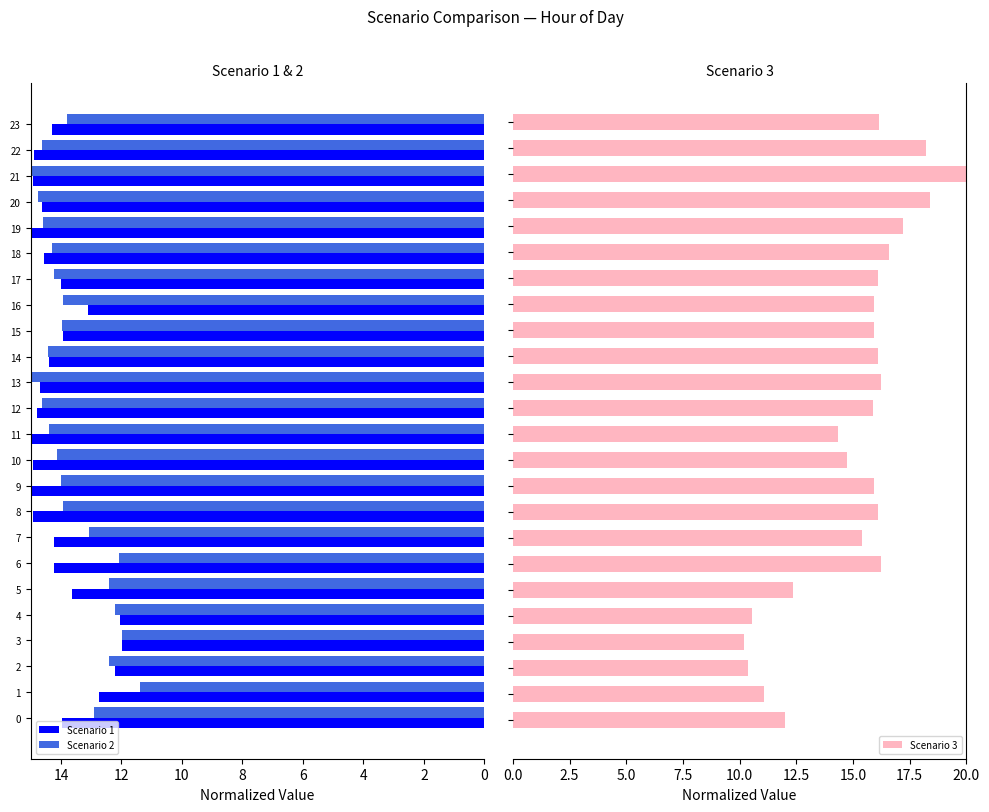

What is the difference between the Scenario 2 values at 5 and 8?

1.5